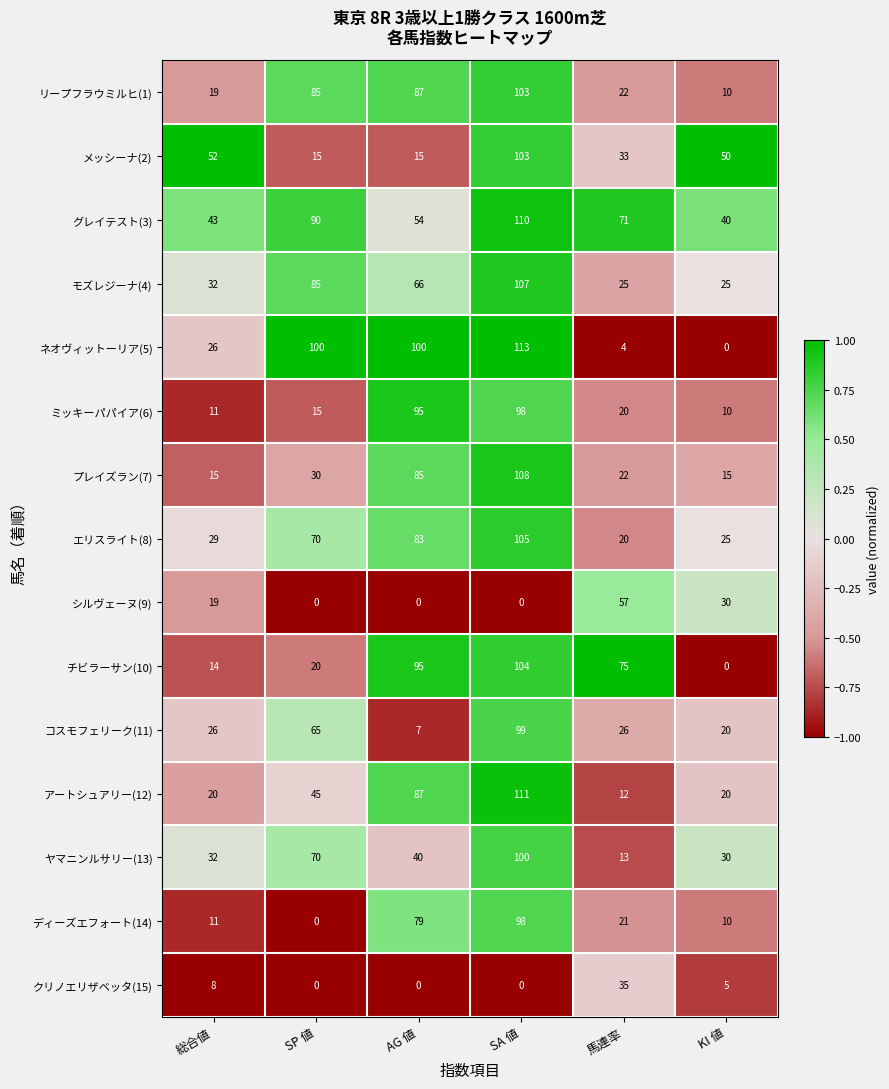

At how many categories does at least one series exceed 0?

6